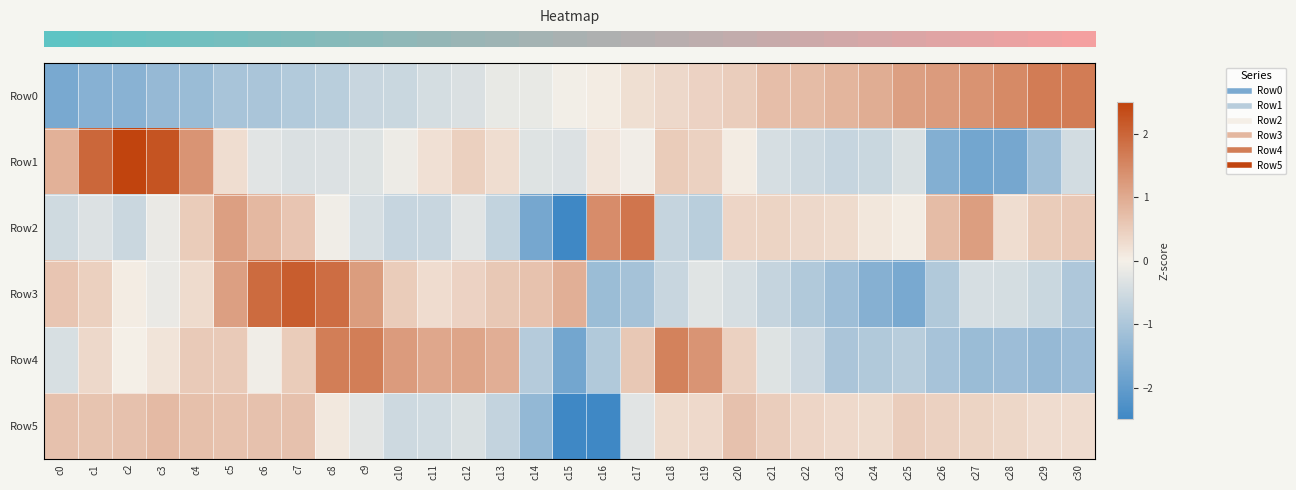

Which series changed the most between c4 and c24?

row_0